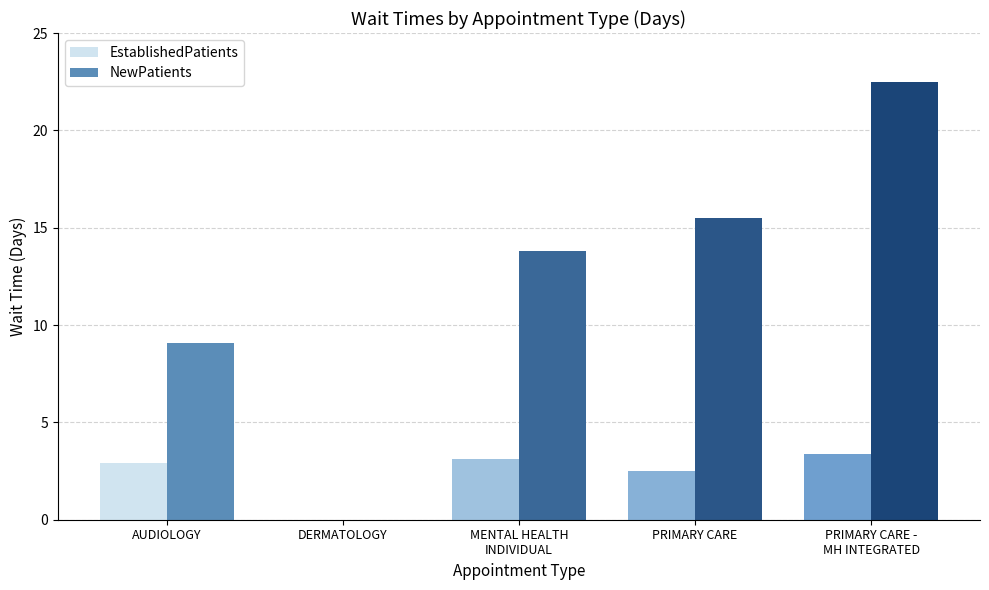

Are the bars horizontal?

No